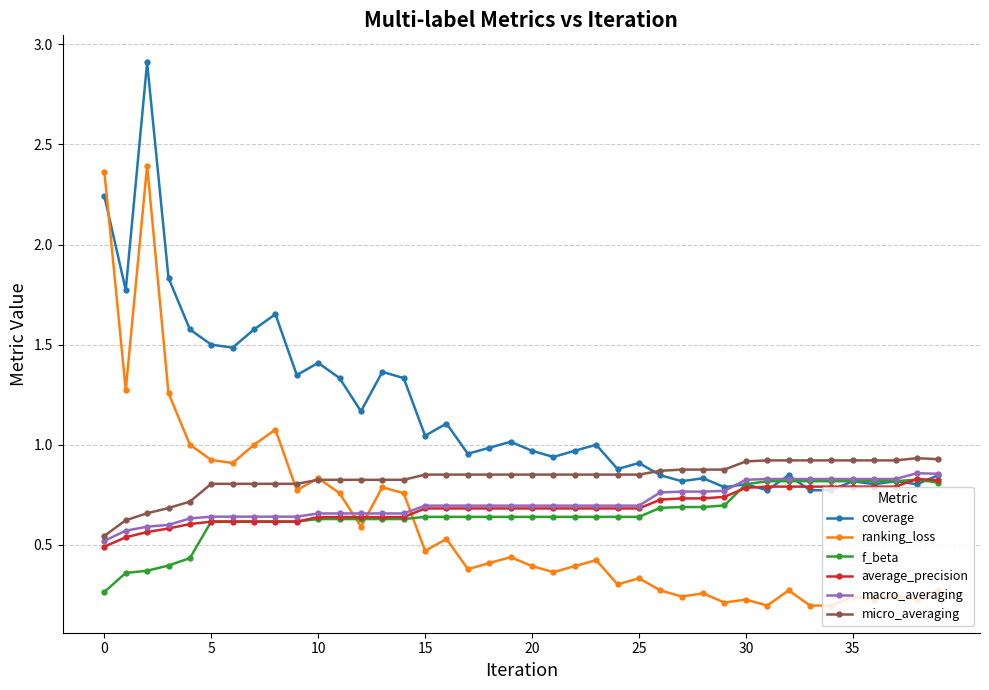

Which series has the largest total across all categories?

coverage